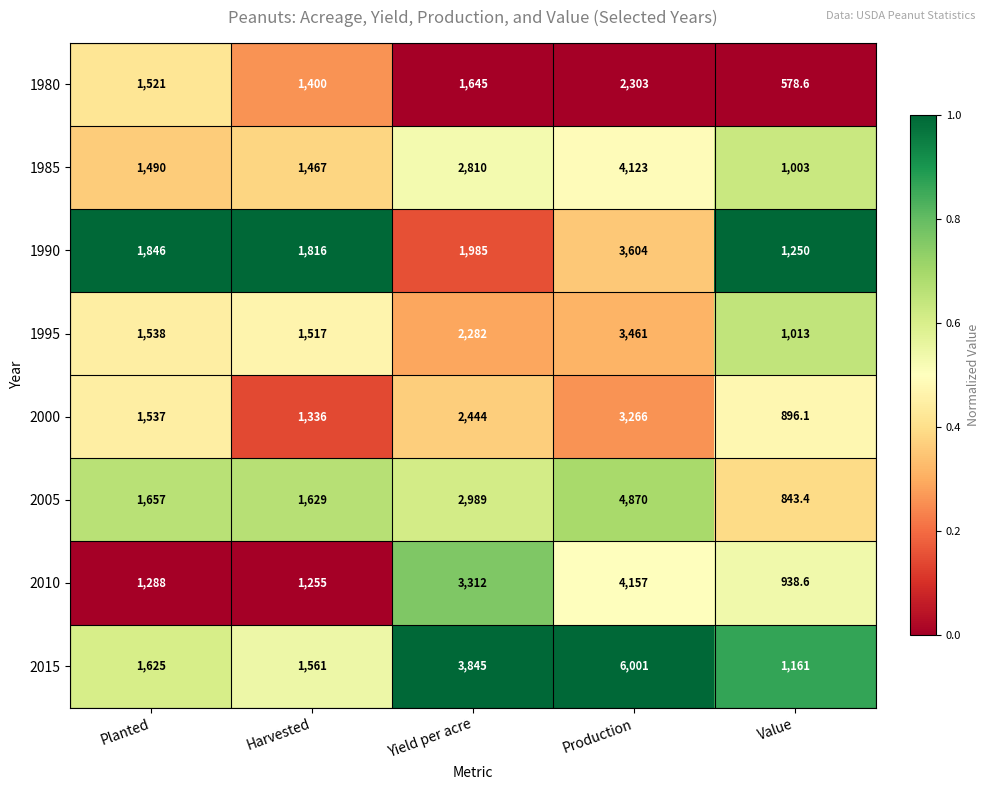

Is it true that 2015 equals 1625.0 at Planted?

True